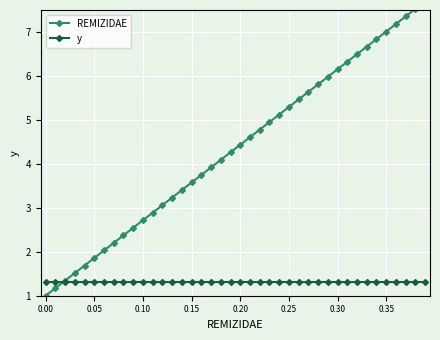

Which series has the largest total across all categories?

REMIZIDAE